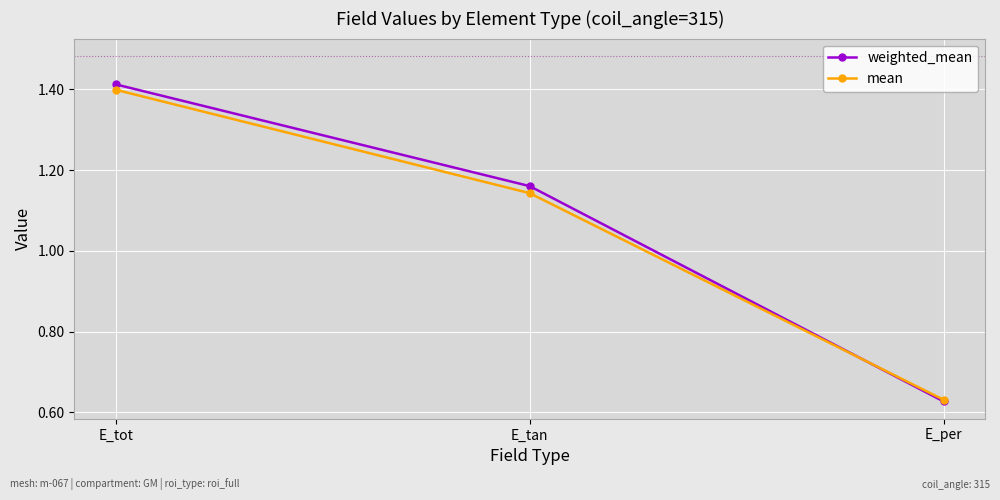

Which series has the largest total across all categories?

weighted_mean